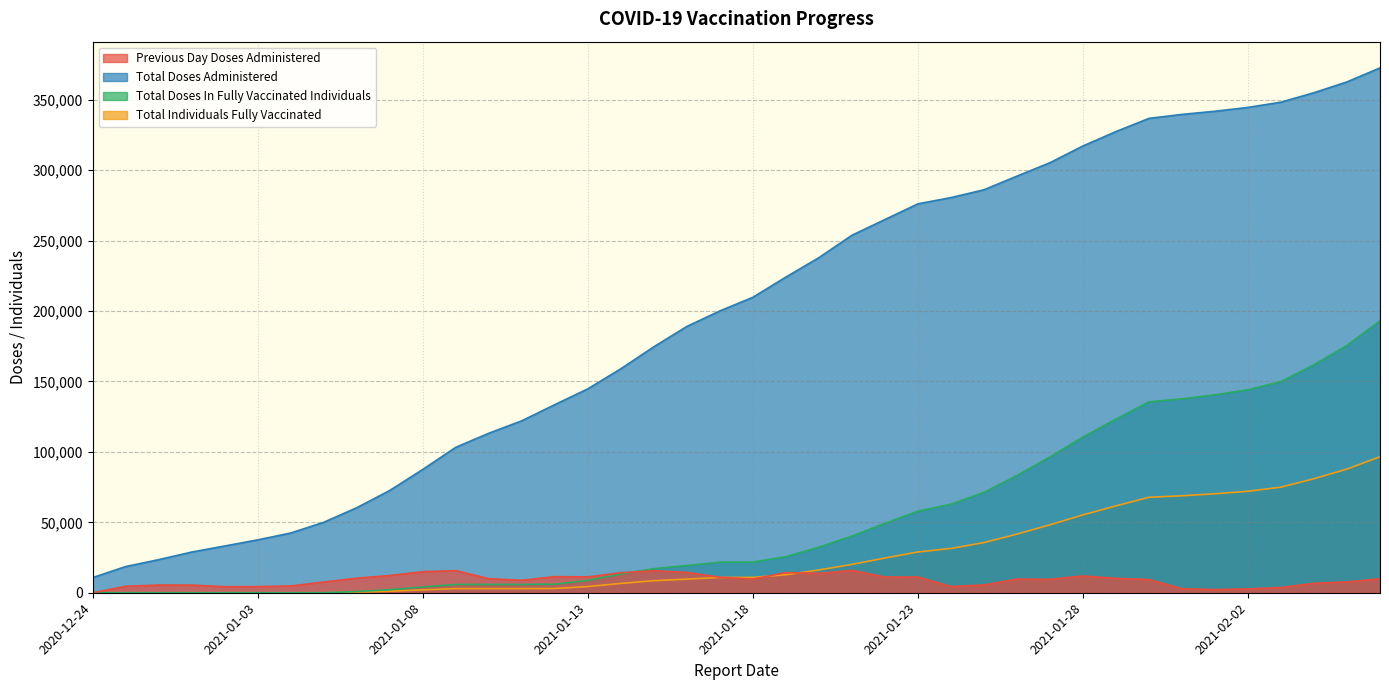

What is the value of the previous_day_doses_administered point at the 10th from the left?

12251